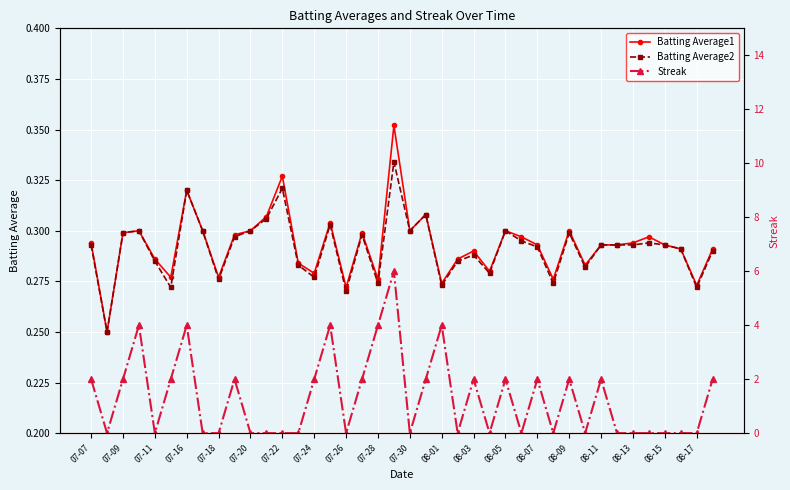

What are all the series names shown in the legend?

Batting Average1, Batting Average2, Streak